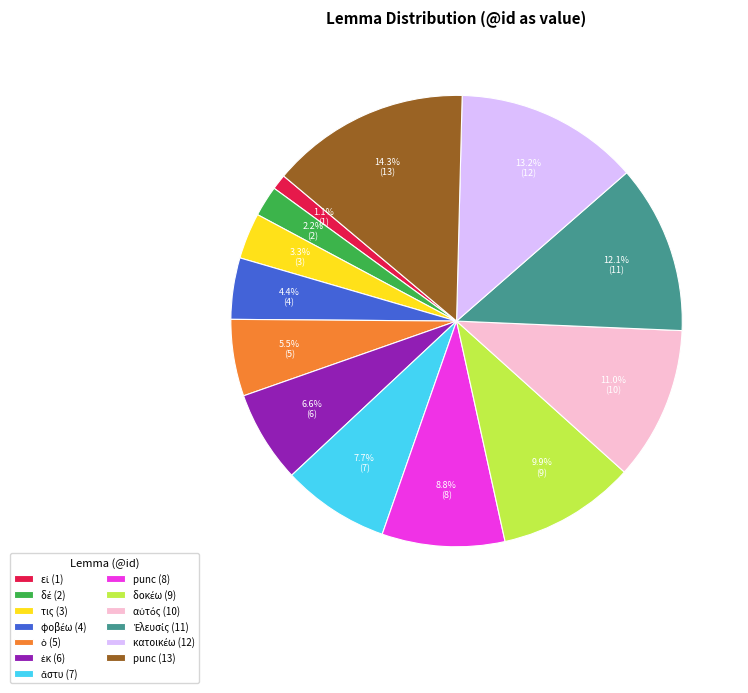

What portion of the pie excludes punc (8)?

91.2%